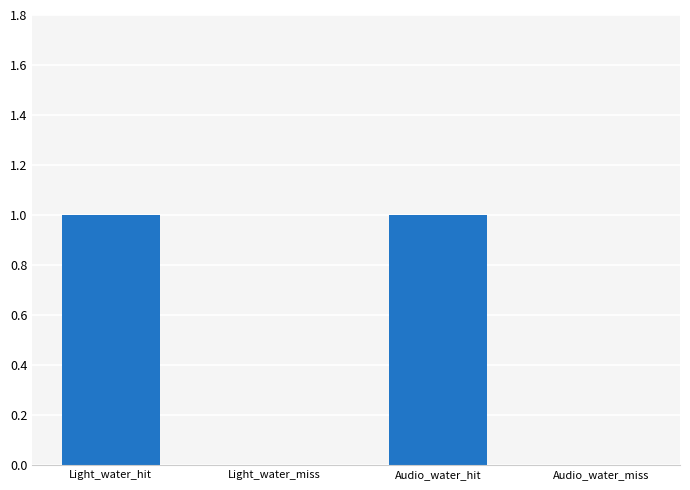

Reading left to right, list all the values displayed in this chart.

Light_water_hit=1	Light_water_miss=0	Audio_water_hit=1	Audio_water_miss=0